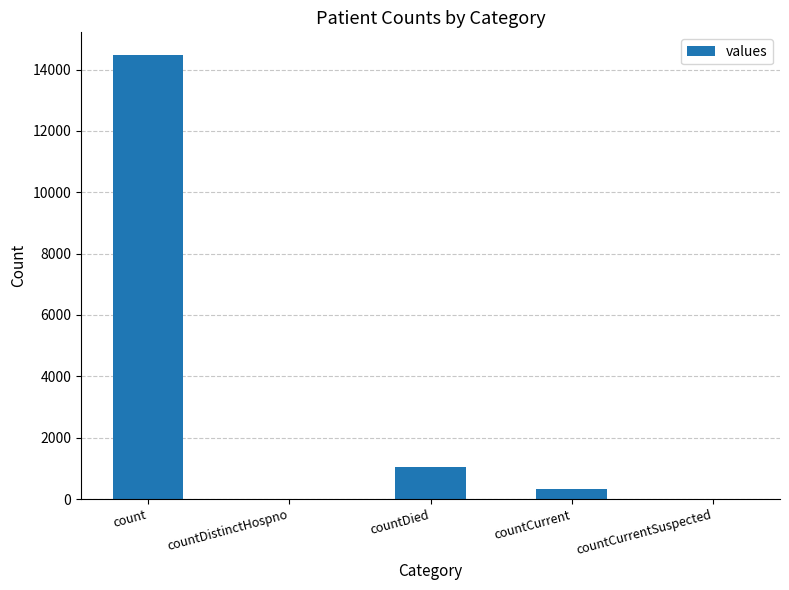

What is the change in value from countDied to countCurrent?

-688